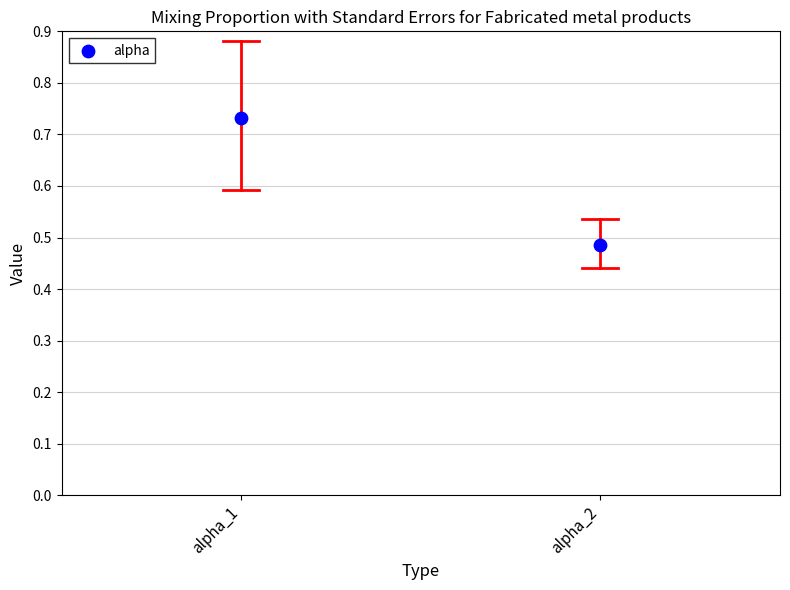

What is the average Y value?

0.6